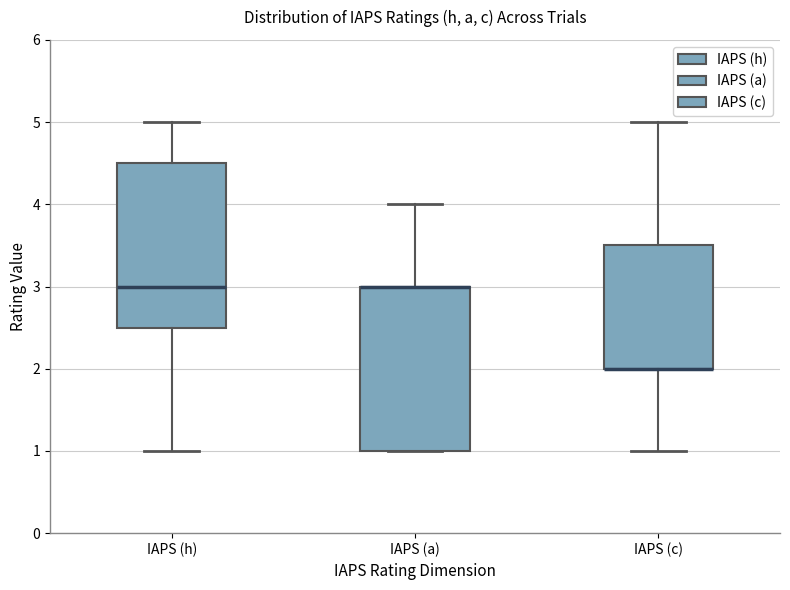

Reading left to right, transcribe this box plot: for each box, give where its median line is, the range the box spans, and where its two whiskers end, as read against the y-axis. The values are not printed on the chart, so give them approximately, as read against the axis.

IAPS (h): median 3.0, box 2.5 to 4.5, whiskers 1.0 to 5.0
IAPS (a): median 3.0 (drawn on the box's upper edge), box 1.0 to 3.0, whiskers 1.0 to 4.0
IAPS (c): median 2.0 (drawn on the box's lower edge), box 2.0 to 3.5, whiskers 1.0 to 5.0